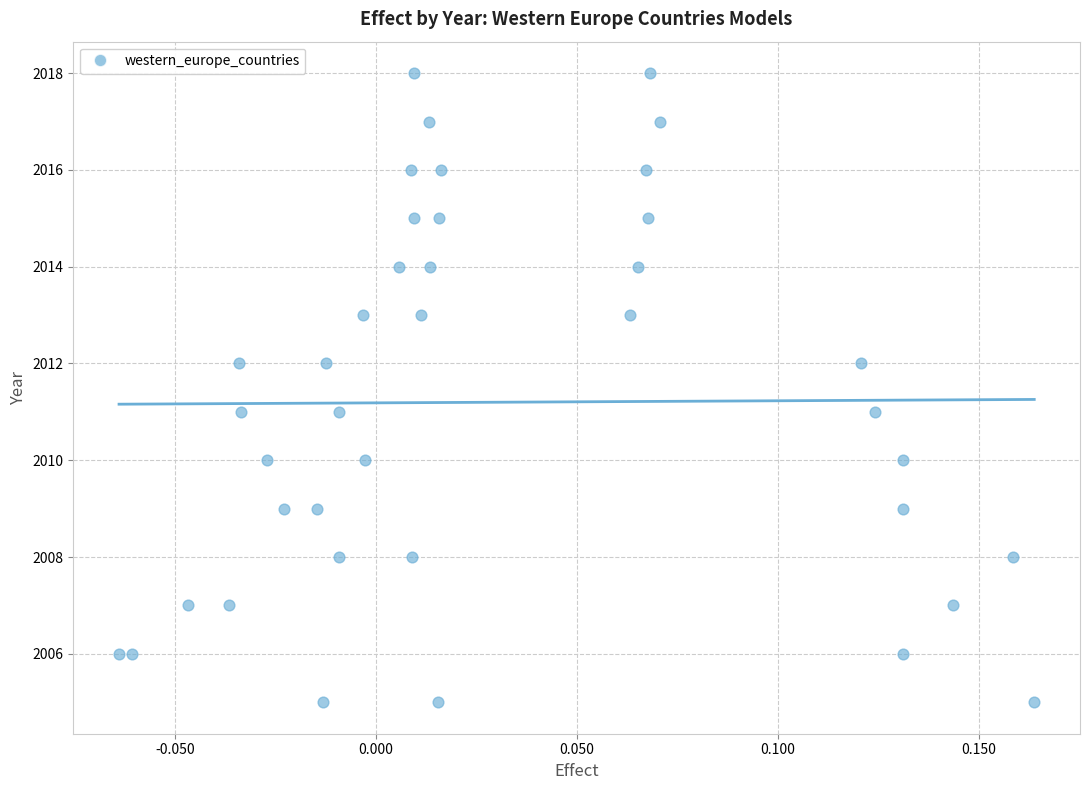

What is the range of Y values (max minus min)?

13